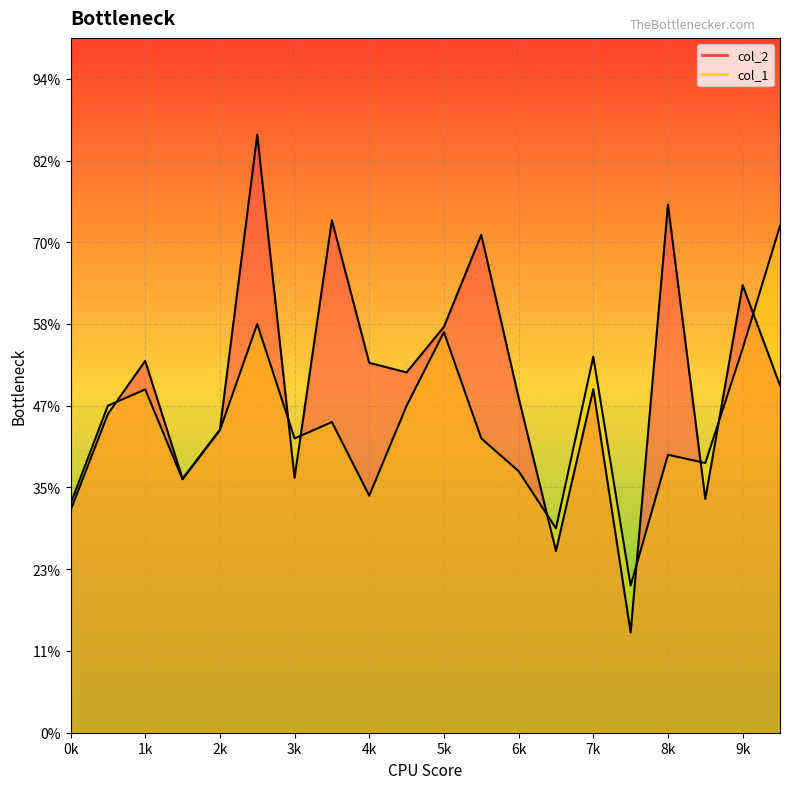

Count the number of data series in this chart.

2